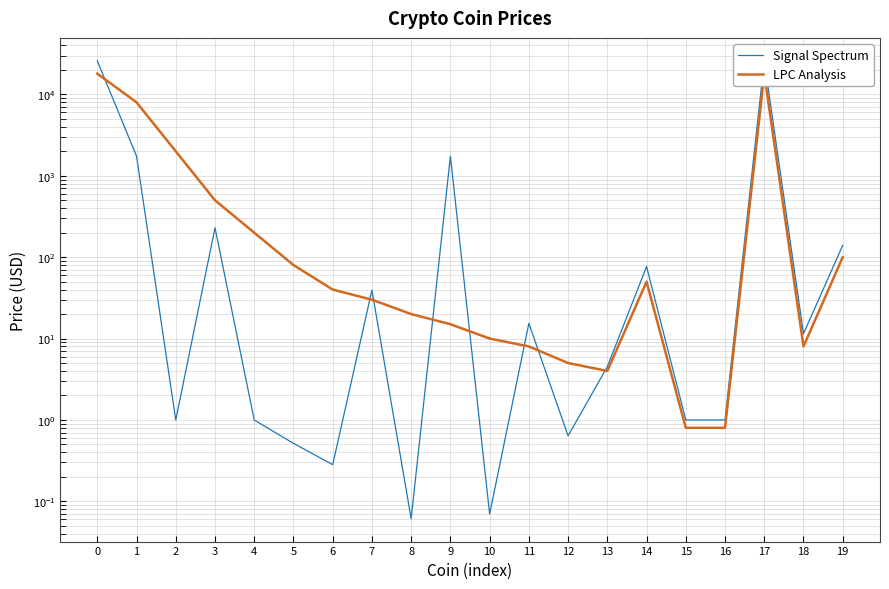

Between 4 and 5, which series saw the biggest shift?

LPC Analysis